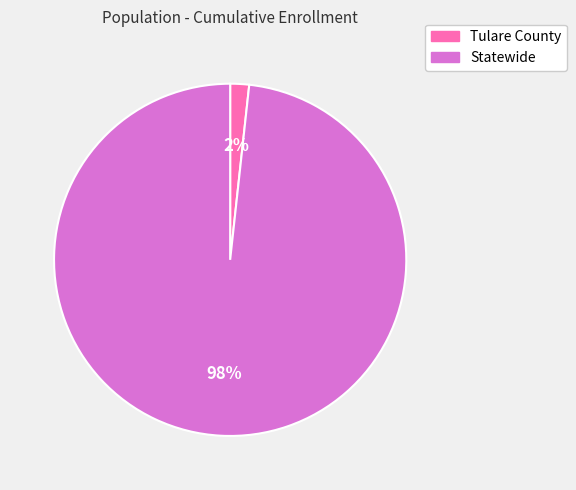

What is the smallest slice in the pie chart?

Tulare County